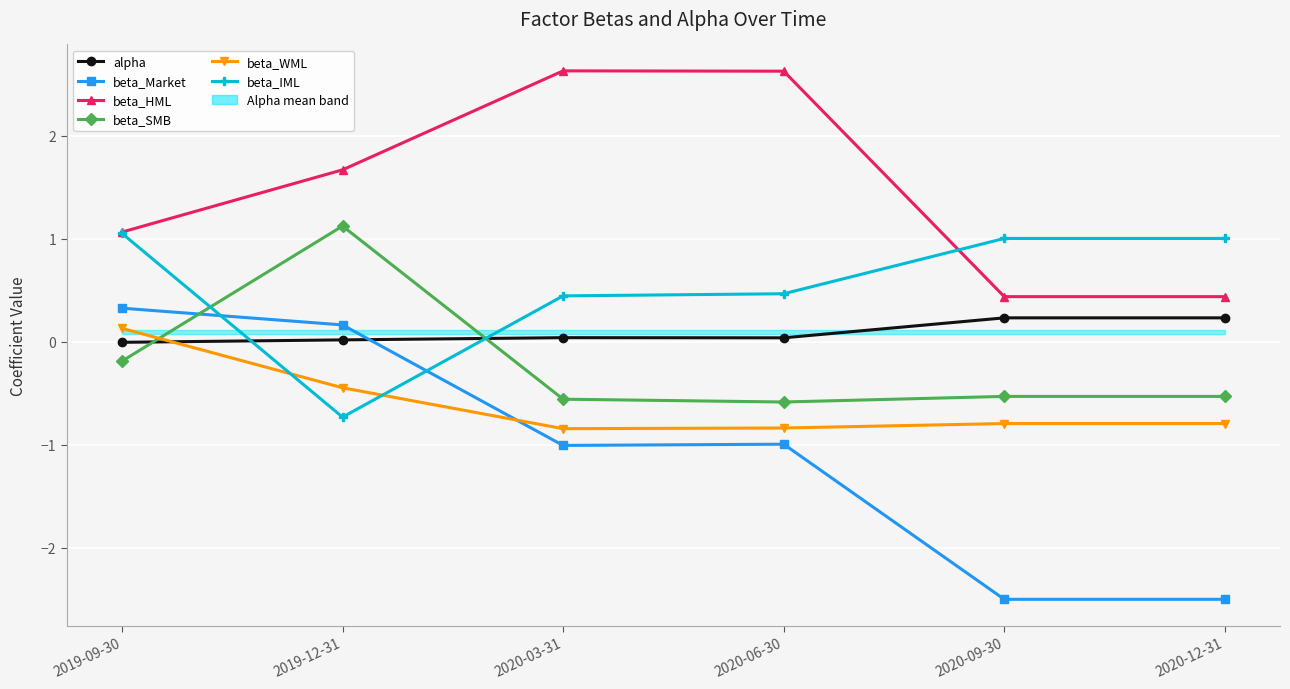

Where is the first local minimum for beta_IML?

2019-12-31